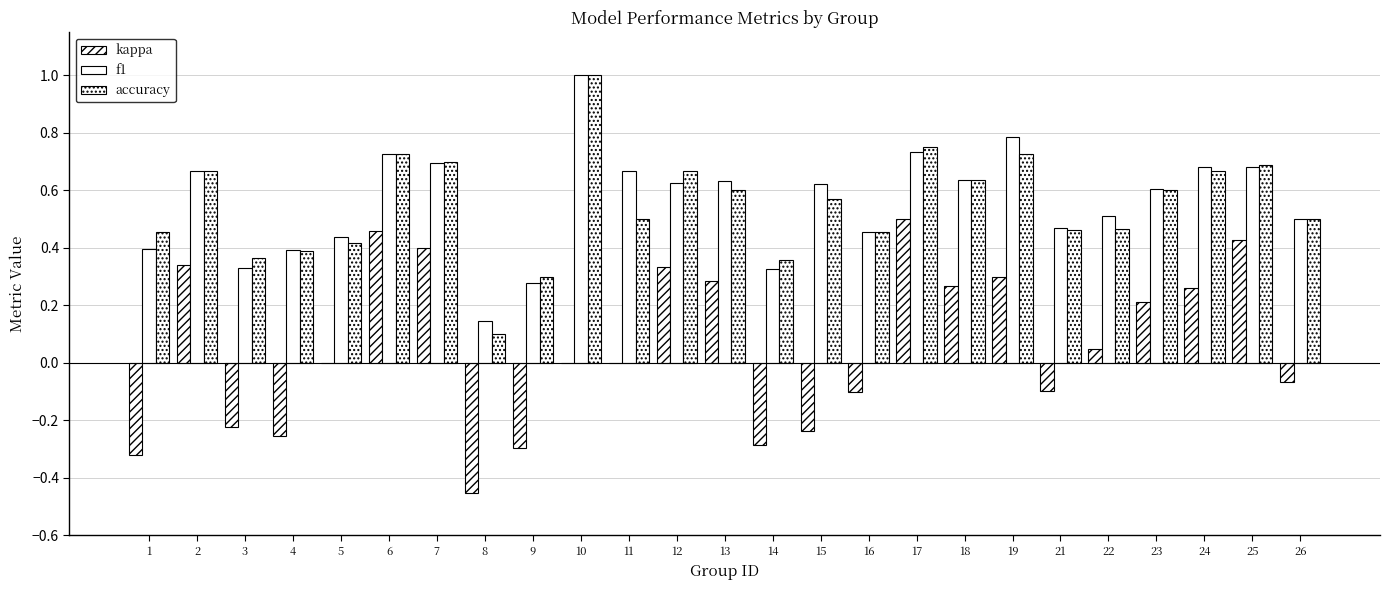

Which series has the largest range (max minus min)?

kappa